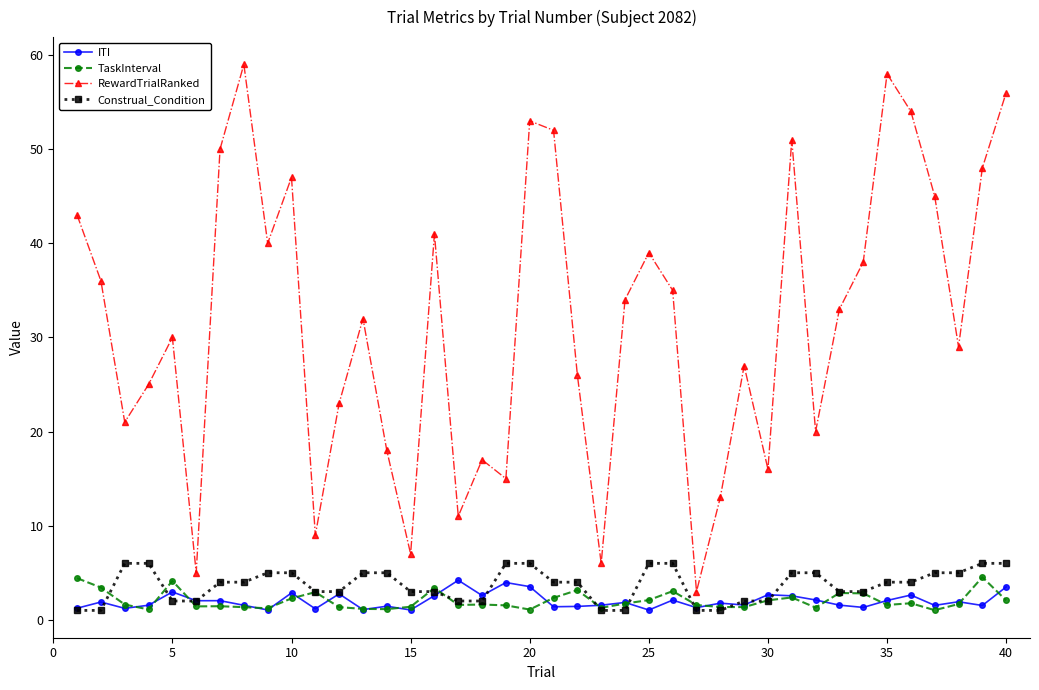

Which series has the largest range (max minus min)?

RewardTrialRanked